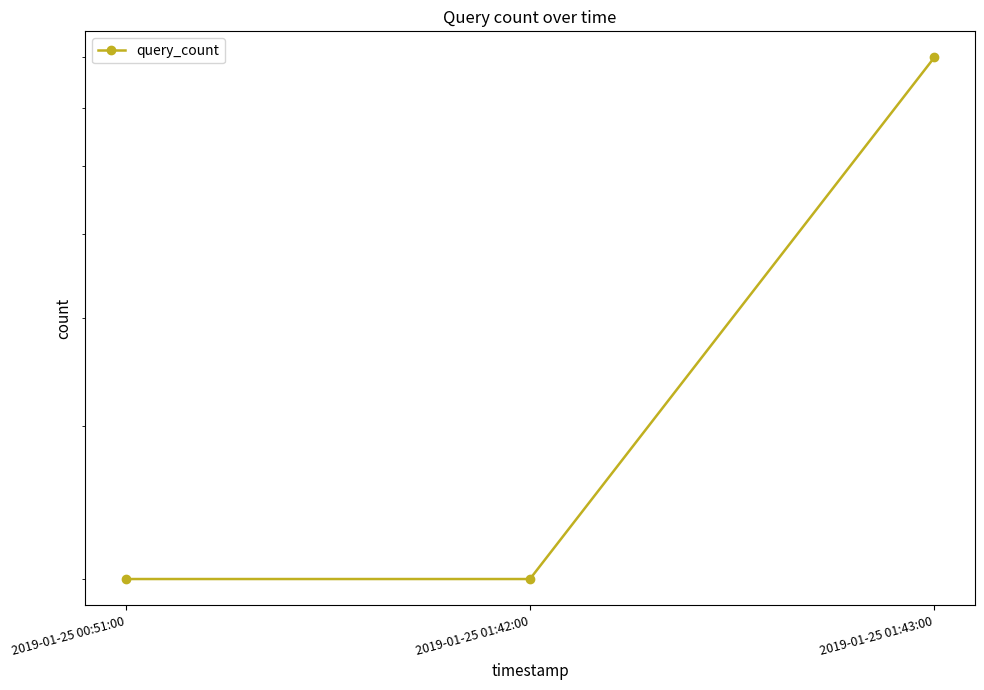

Approximately how many times larger is the value at 2019-01-25 01:42:00 compared to 2019-01-25 00:51:00?

1.0